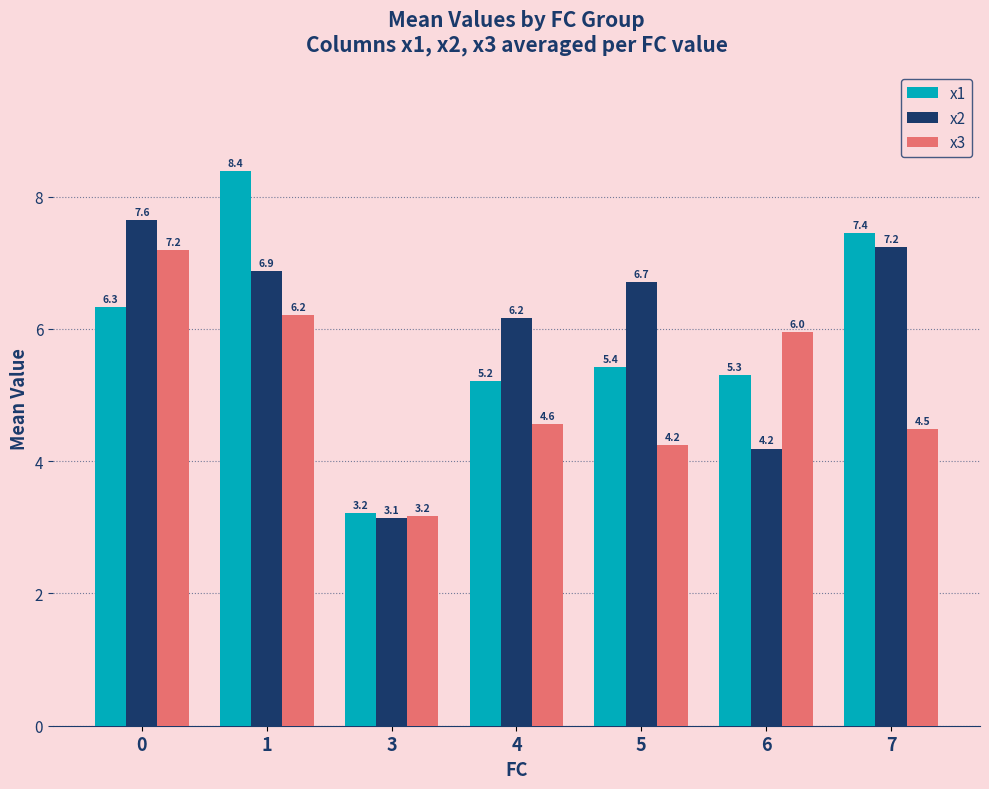

Which label corresponds to the largest value in the chart?

1